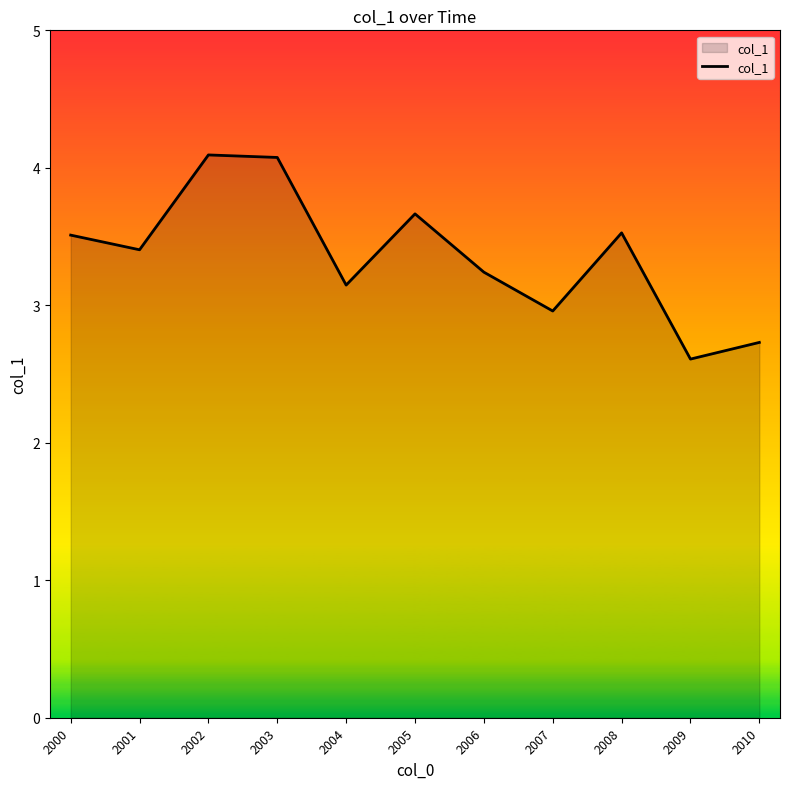

The value at 2010 is 4.8. True or false?

False